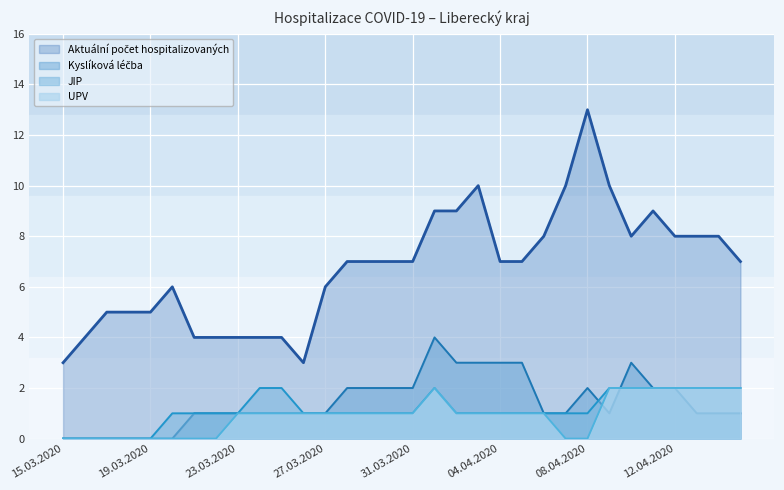

Which series has the largest range (max minus min)?

Aktuální počet hospitalizovaných